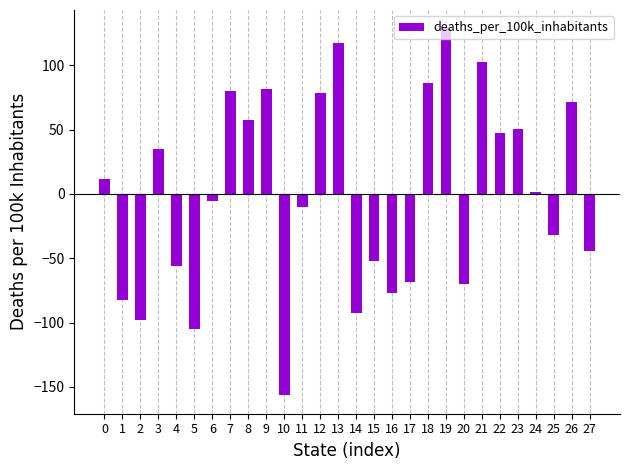

Count the number of data series in this chart.

1